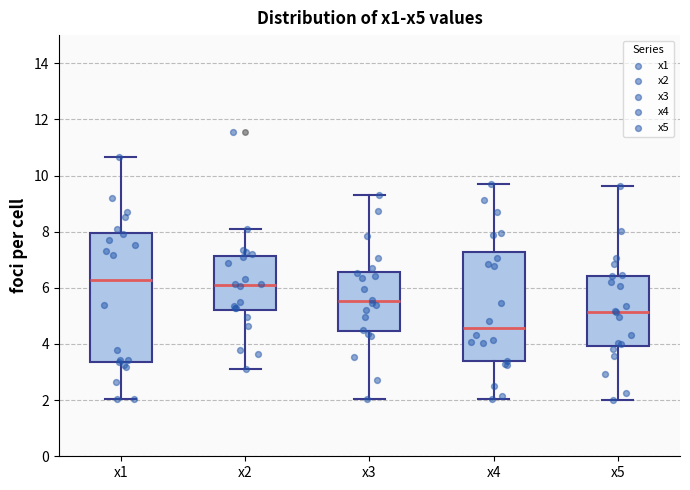

Reading left to right, transcribe this box plot: for each box, give where its median line is, the range the box spans, and where its two whiskers end, as read against the y-axis. The values are not printed on the chart, so give them approximately, as read against the axis.

x1: median 6.2, box 3.4 to 8.0, whiskers 2.0 to 10.6
x2: median 6.2, box 5.2 to 7.2, whiskers 3.2 to 8.0
x3: median 5.6, box 4.4 to 6.6, whiskers 2.0 to 9.4
x4: median 4.6, box 3.4 to 7.2, whiskers 2.0 to 9.6
x5: median 5.2, box 4.0 to 6.4, whiskers 2.0 to 9.6